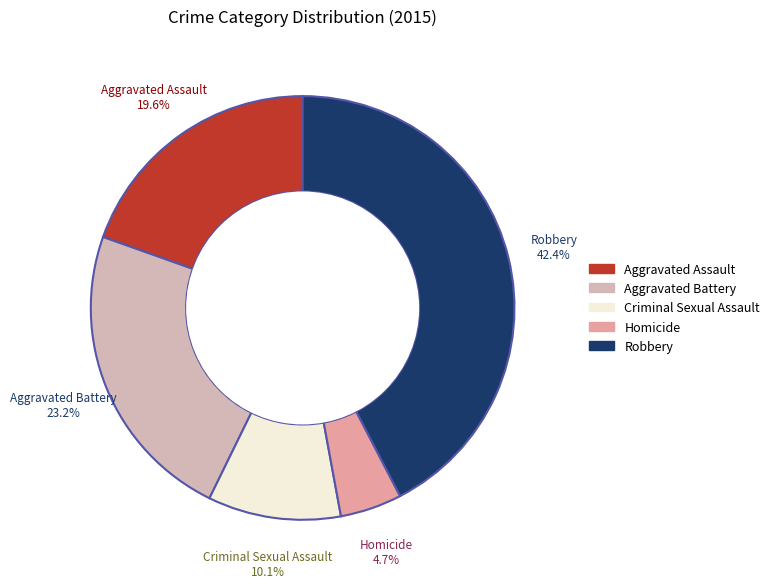

Which category has the biggest portion of the pie?

Robbery